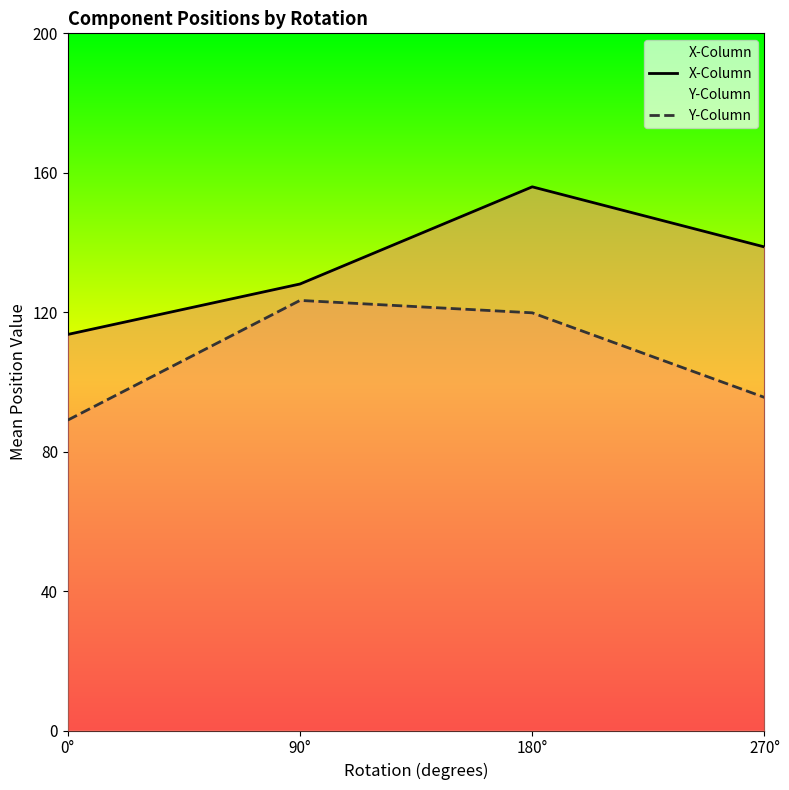

Between 90° and 180°, which series saw the biggest shift?

X-Column